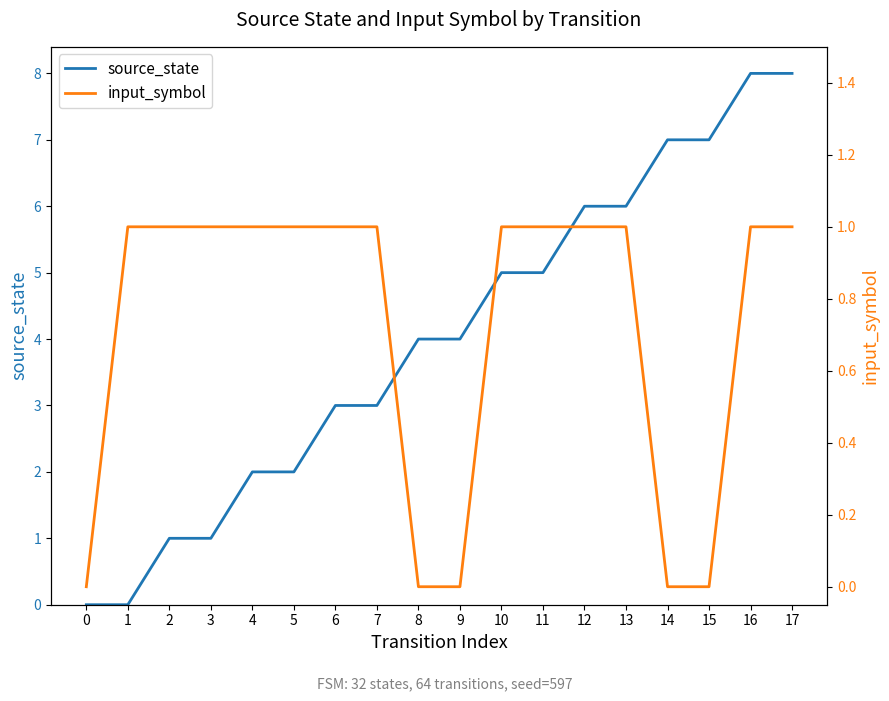

Does the chart display data point markers on the line(s)?

No